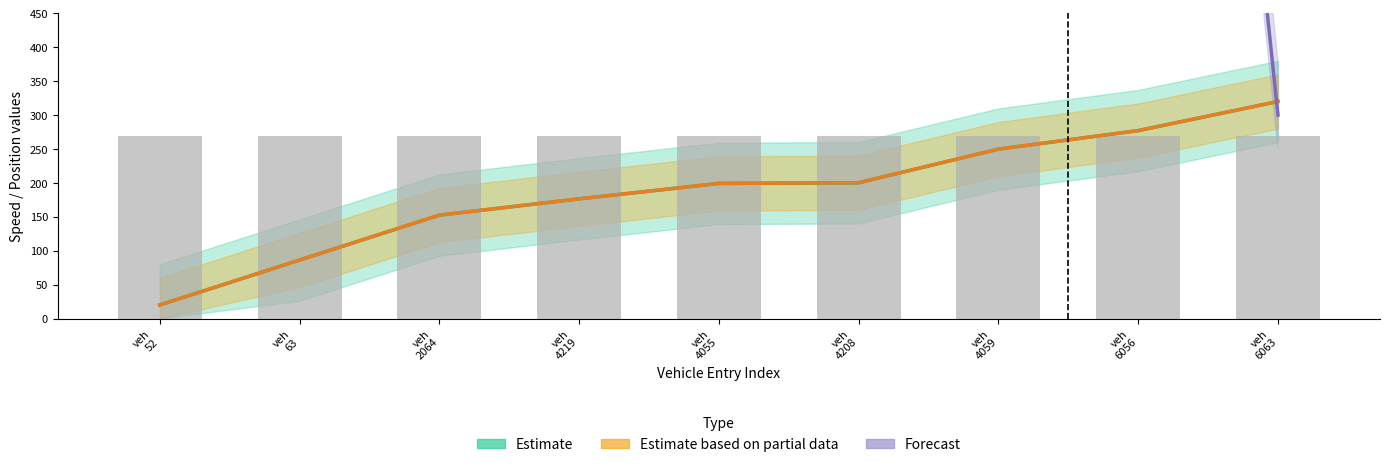

What is the minimum value for Estimate based on partial data?

20.0